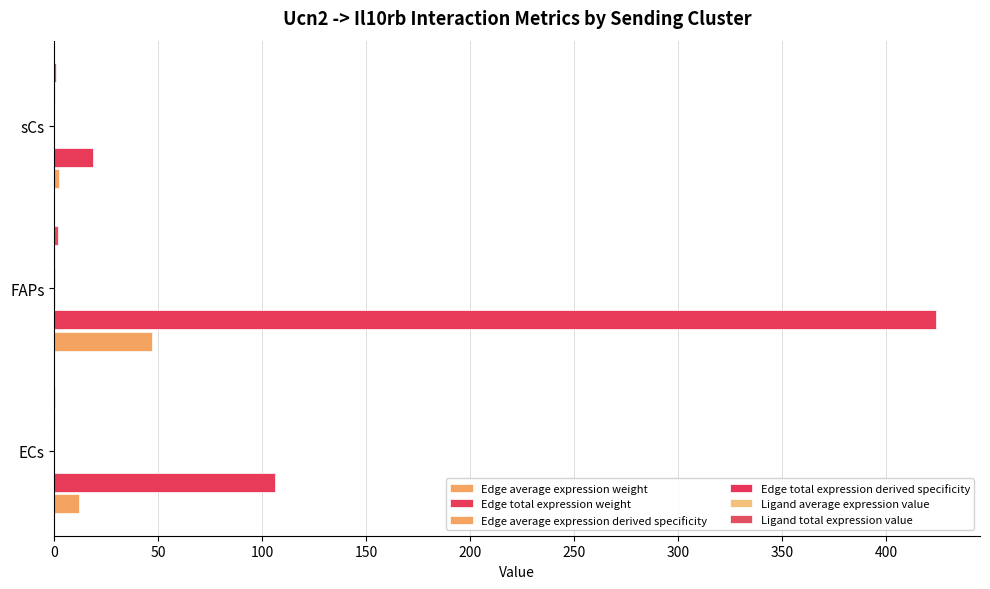

Which series has the largest range (max minus min)?

Edge total expression weight